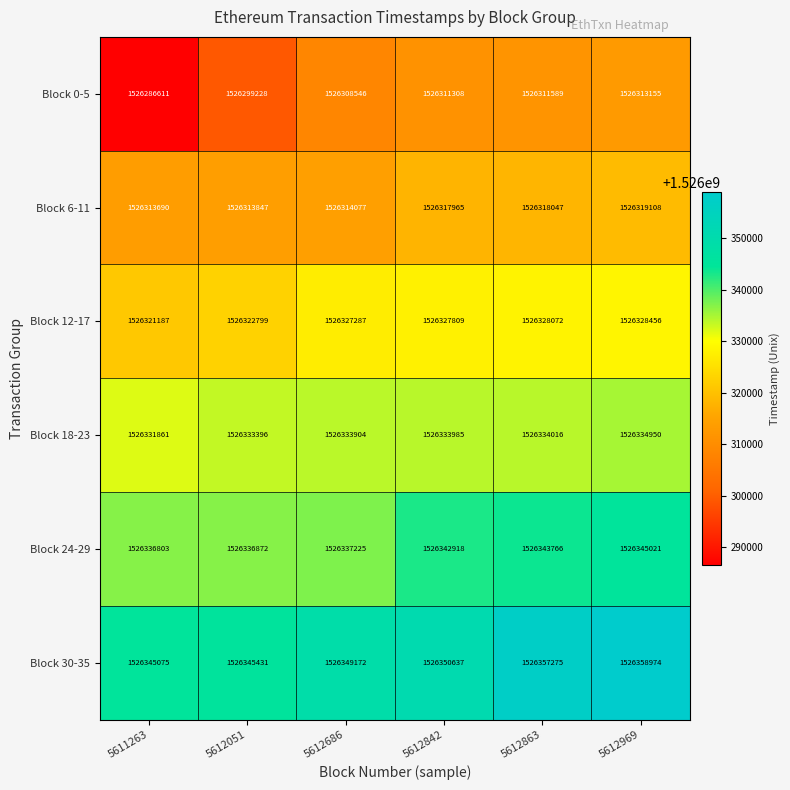

At which category does the chart reach its minimum across all series?

5611263